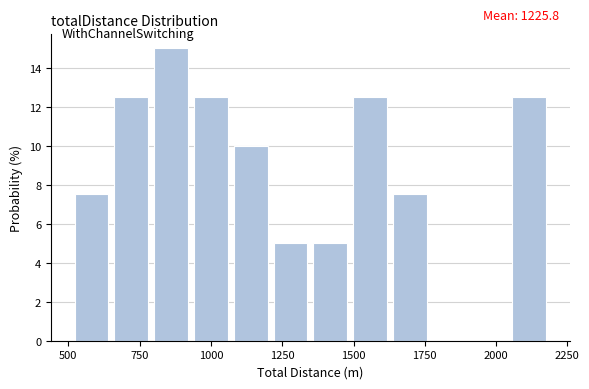

Read against the x-axis, roughly where is the centre of the tallest bar?

850